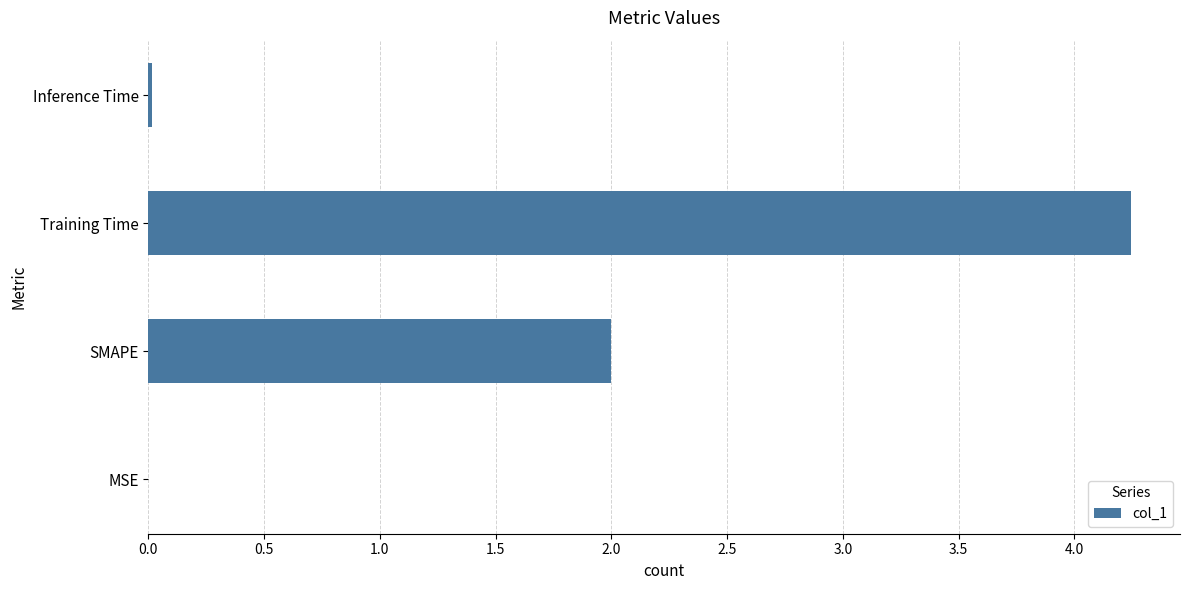

Which has a higher value, MSE or SMAPE?

SMAPE